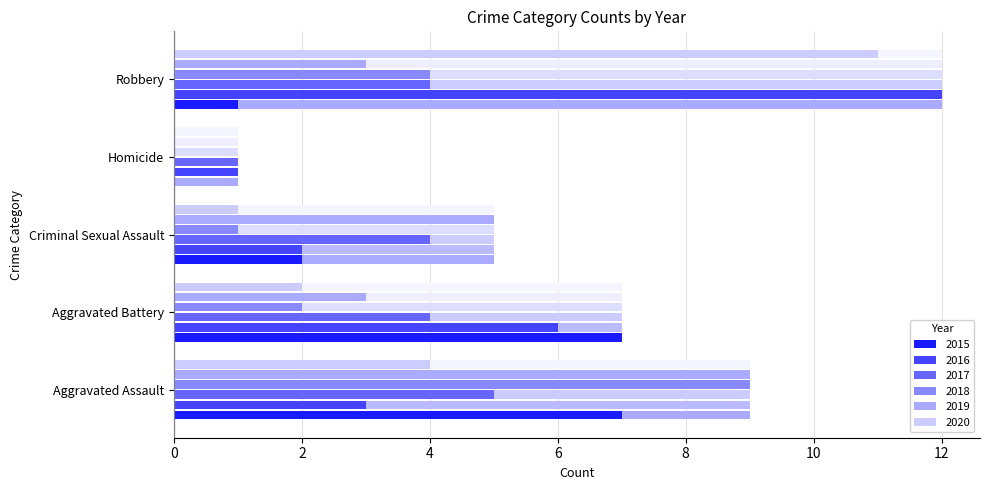

How many categories are shown in the chart?

5